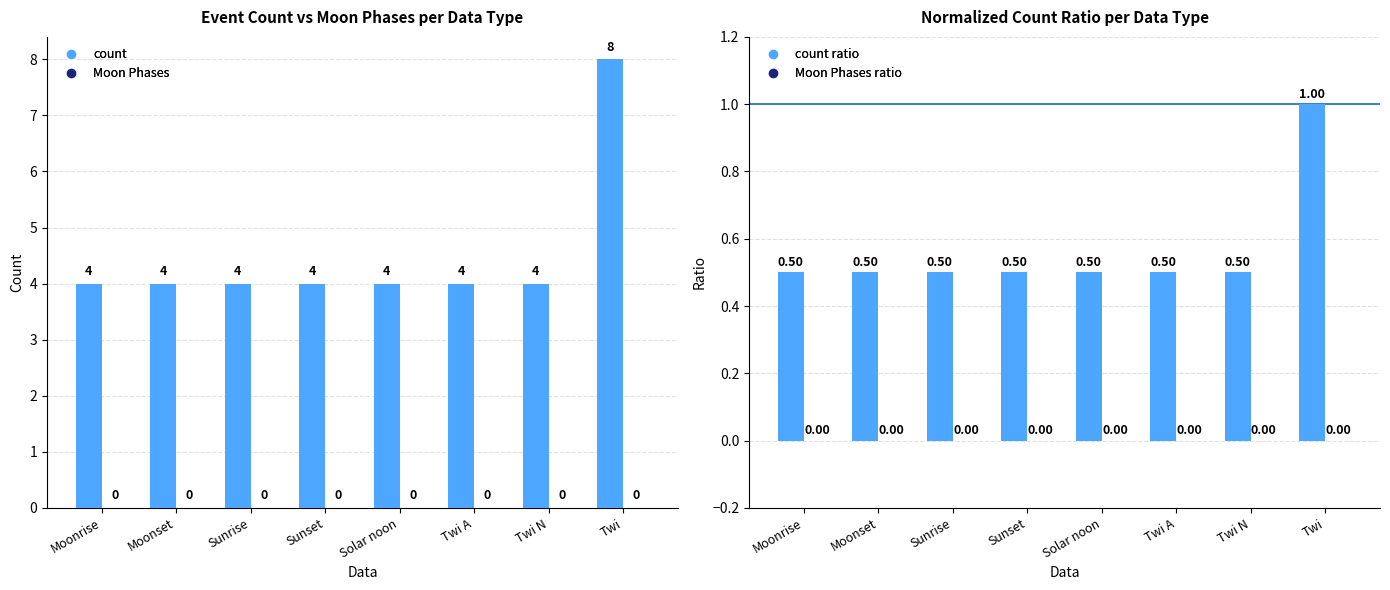

What position from the right is Sunset?

5